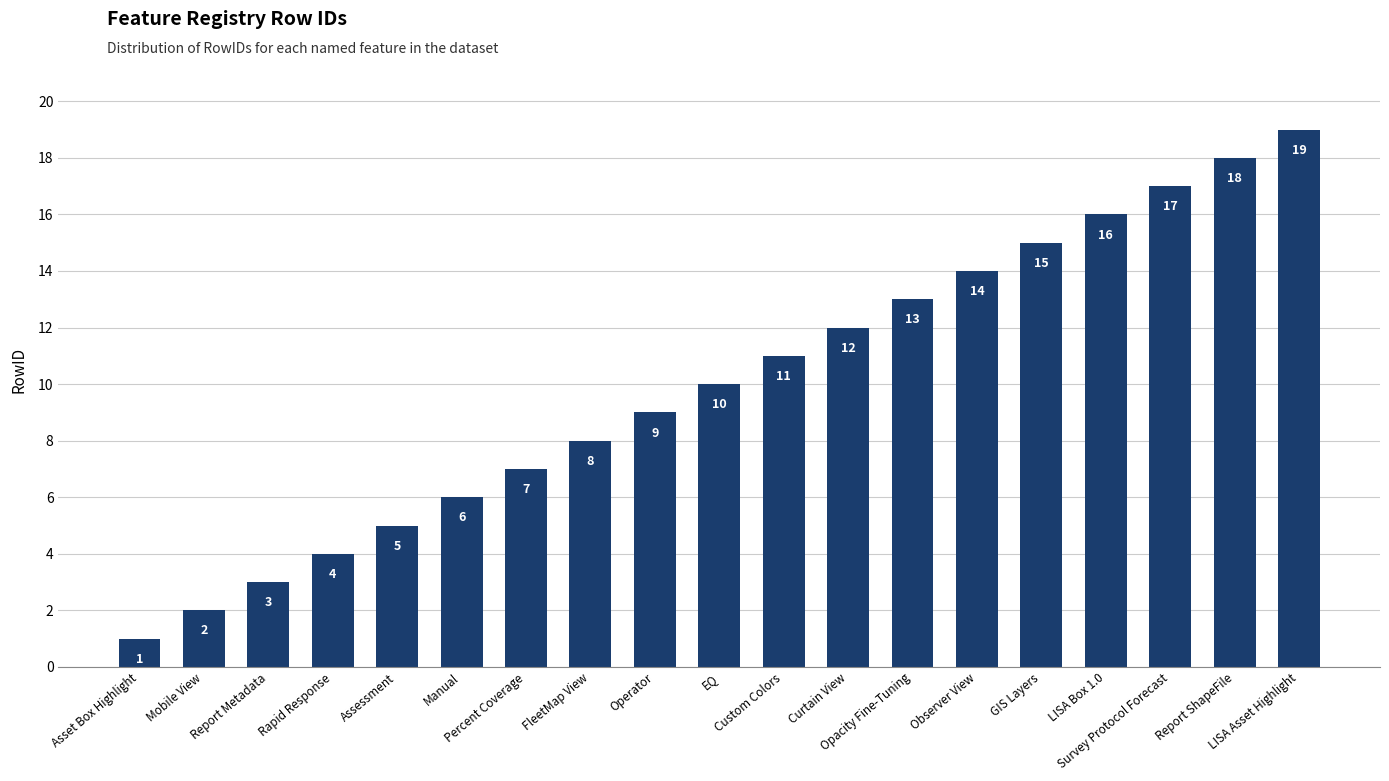

Is it true that the value at Asset Box Highlight is 1?

True